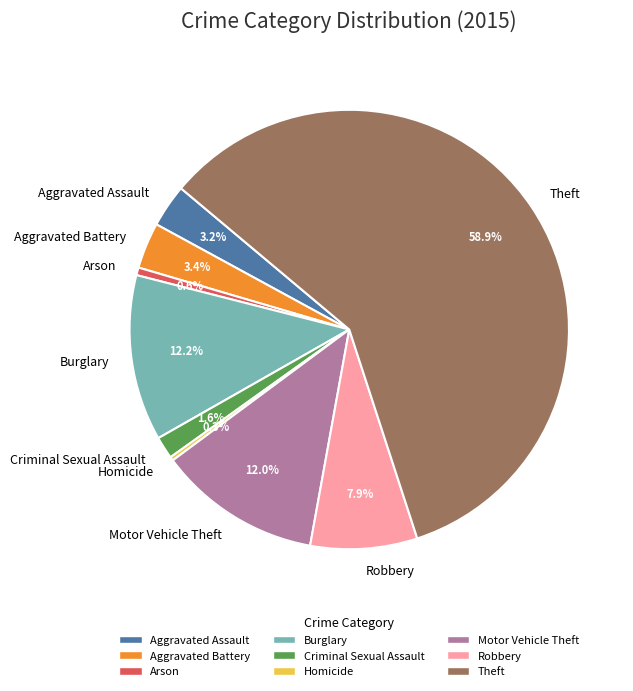

Which has a higher value, Criminal Sexual Assault or Robbery?

Robbery